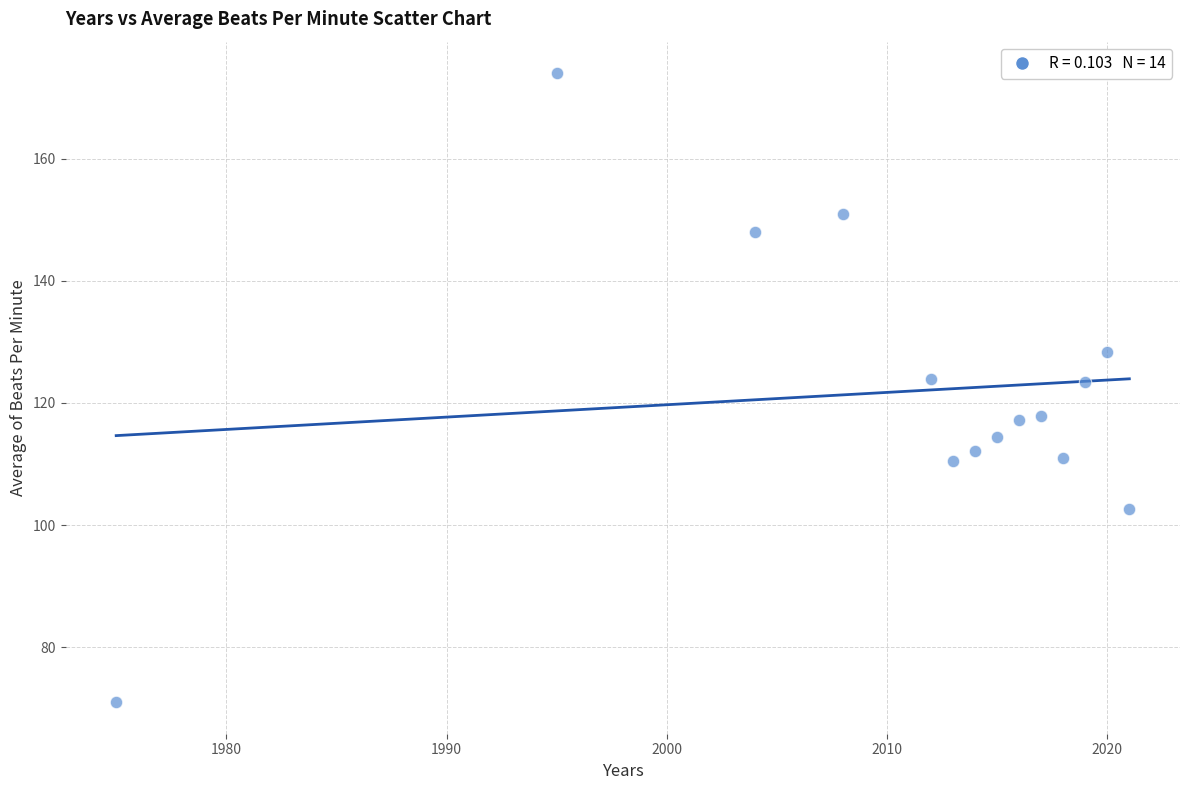

What is the range of X values (max minus min)?

46.0